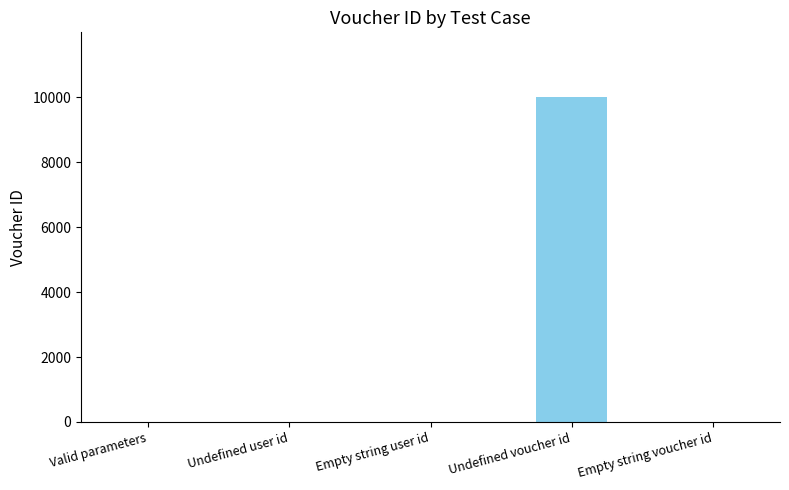

Which has a higher value, Empty string voucher id or Undefined voucher id?

Undefined voucher id